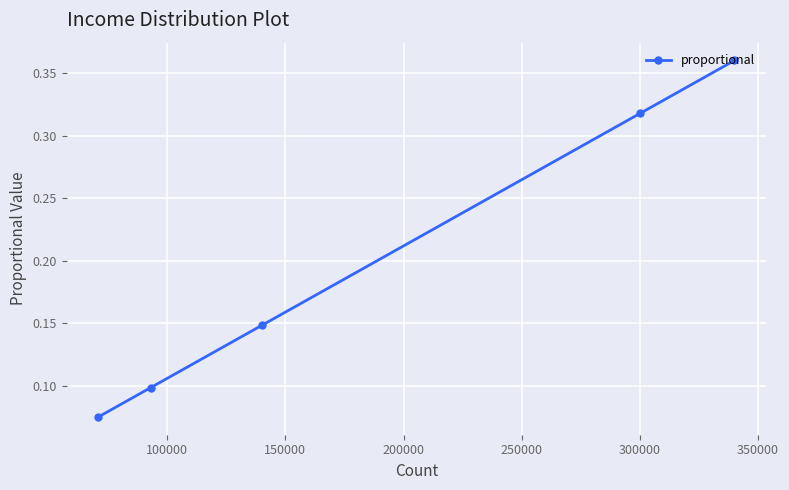

Count the values in the range 0 to 1.

5